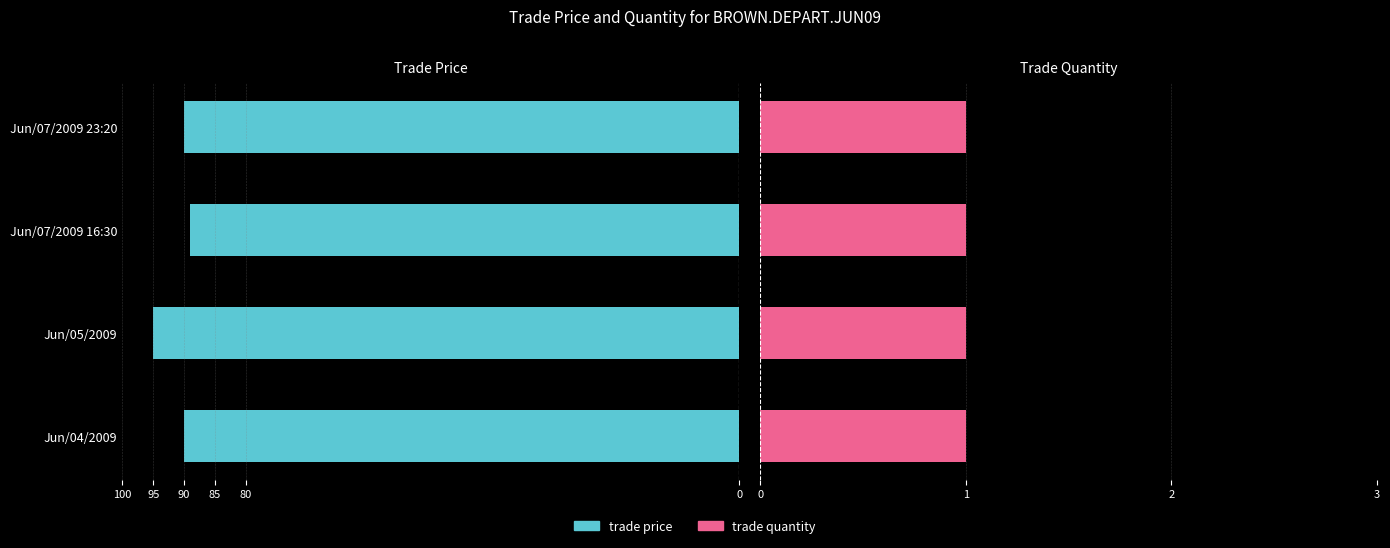

How many data points in trade price are above -90?

1